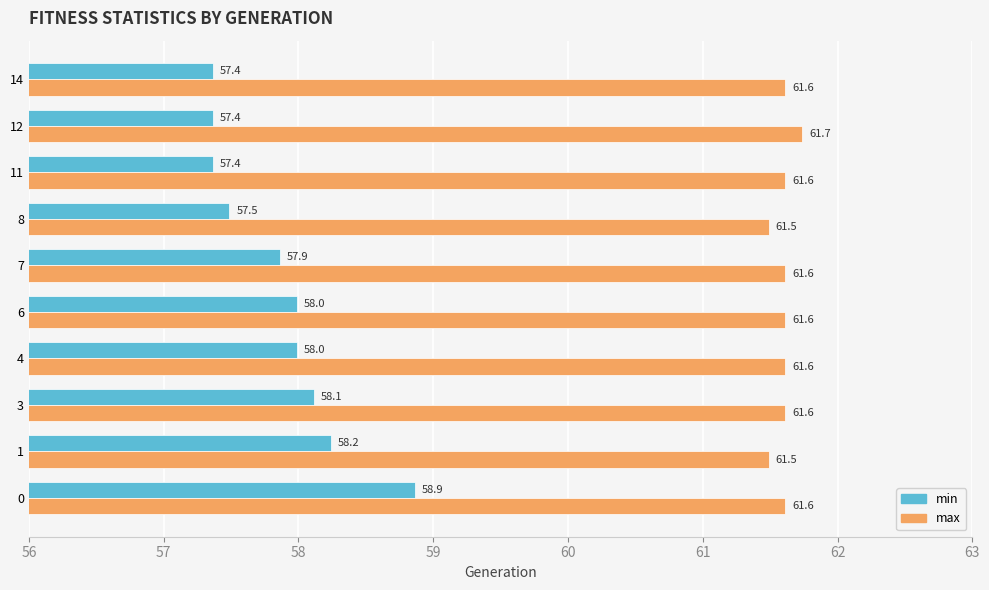

At which category does the chart reach its peak across all series?

12